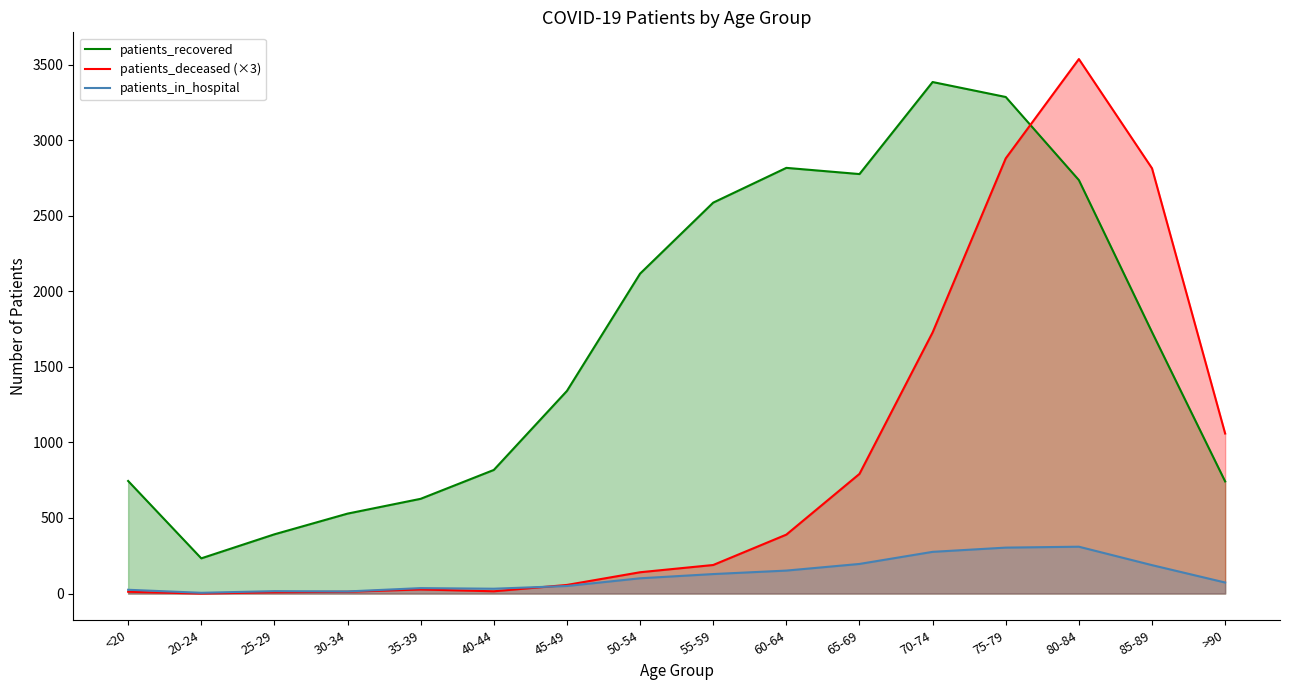

The value of patients_deceased (×3) at 25-29 is 9. True or false?

True